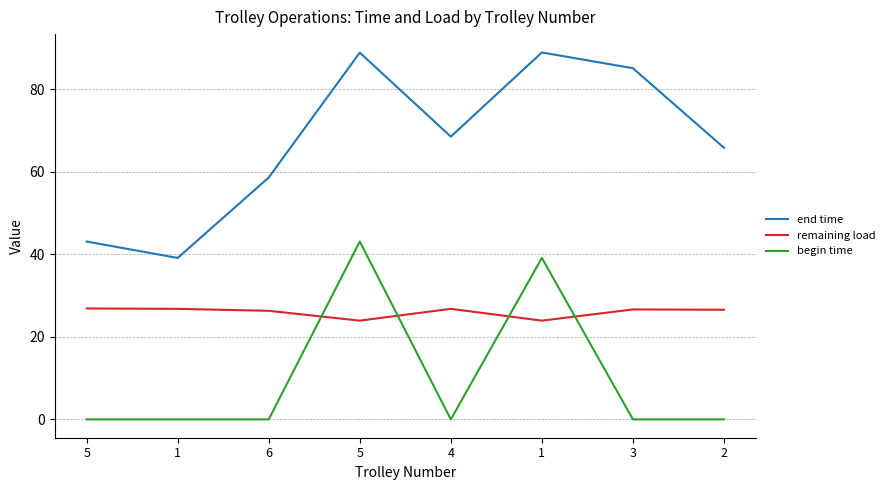

Is the value of begin time at 6 greater than the value of end time at 5?

No